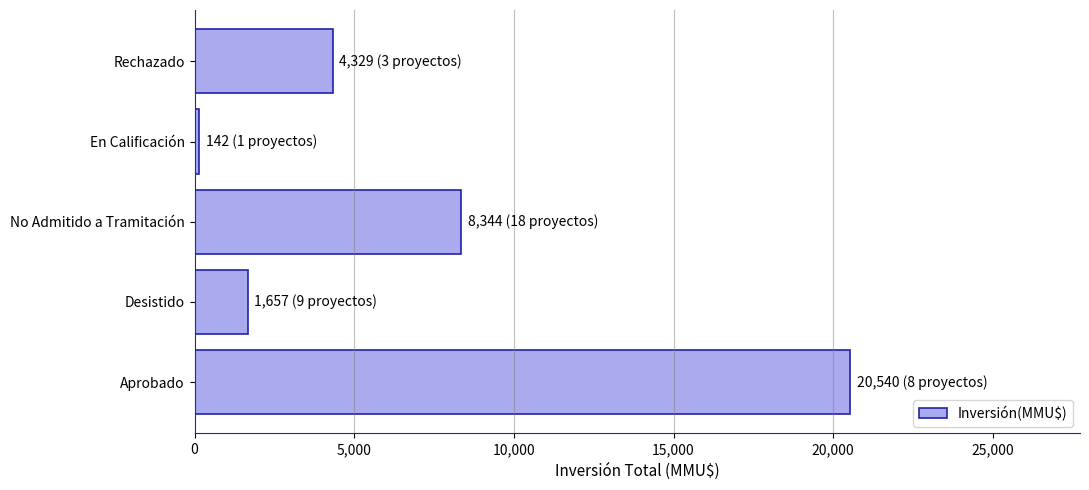

What is the greatest value displayed?

20540